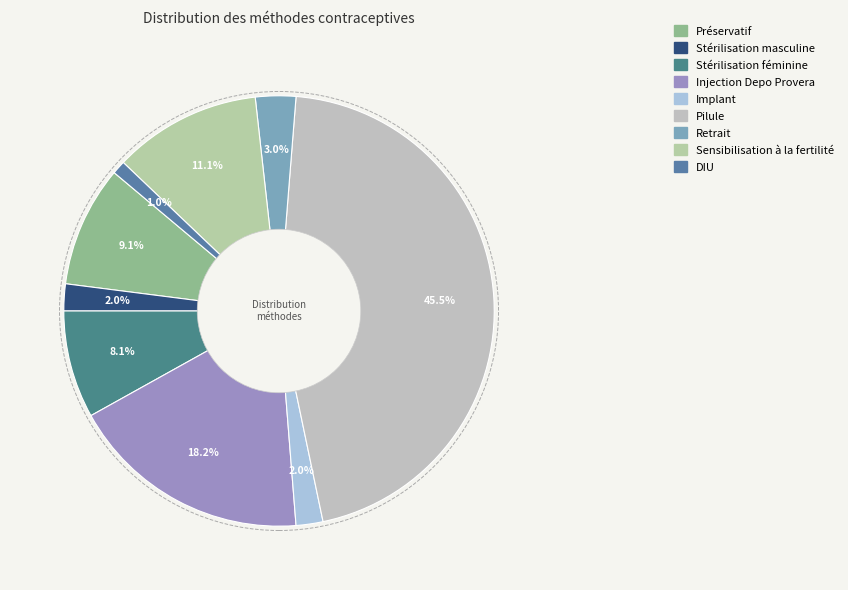

To the nearest percent, what is the average slice percentage?

11%